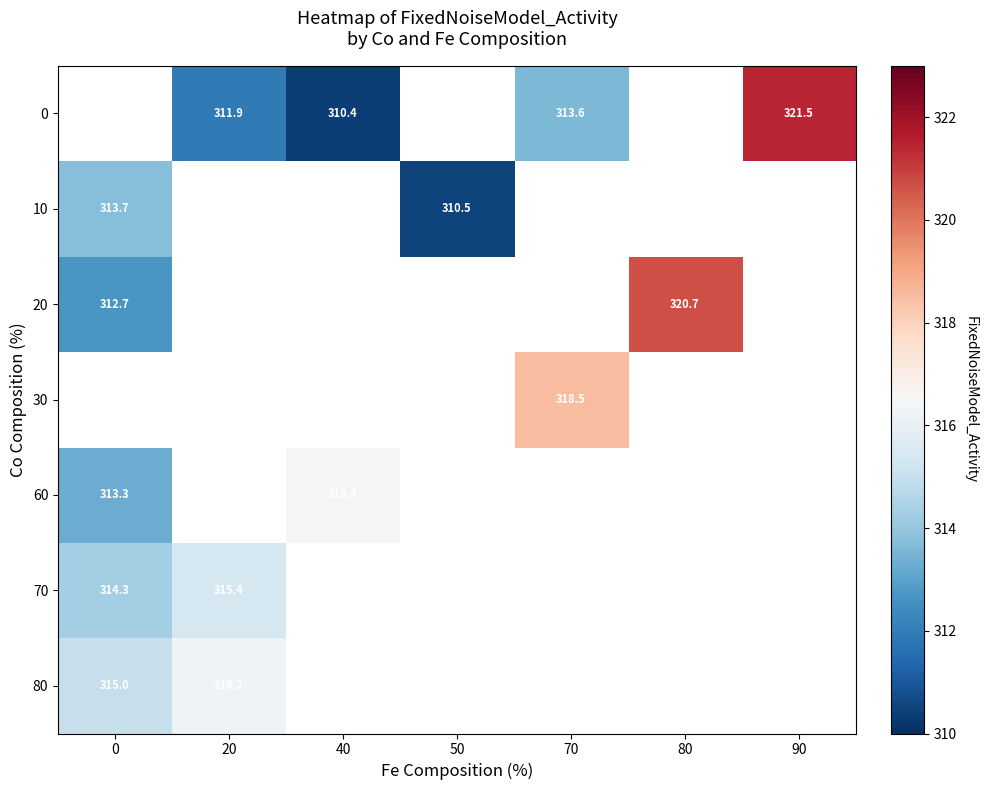

At which label is 10 closest to 312?

50